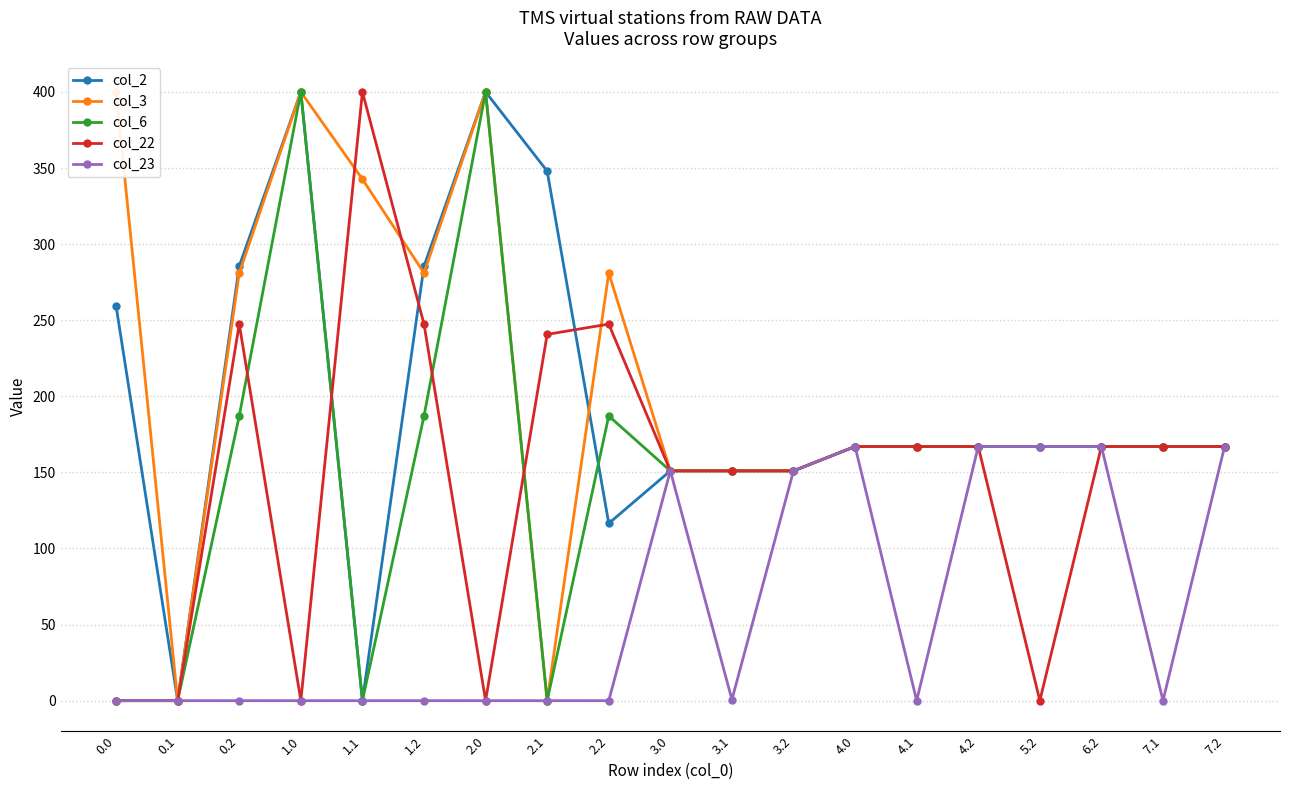

At which category does the chart reach its minimum across all series?

0.1